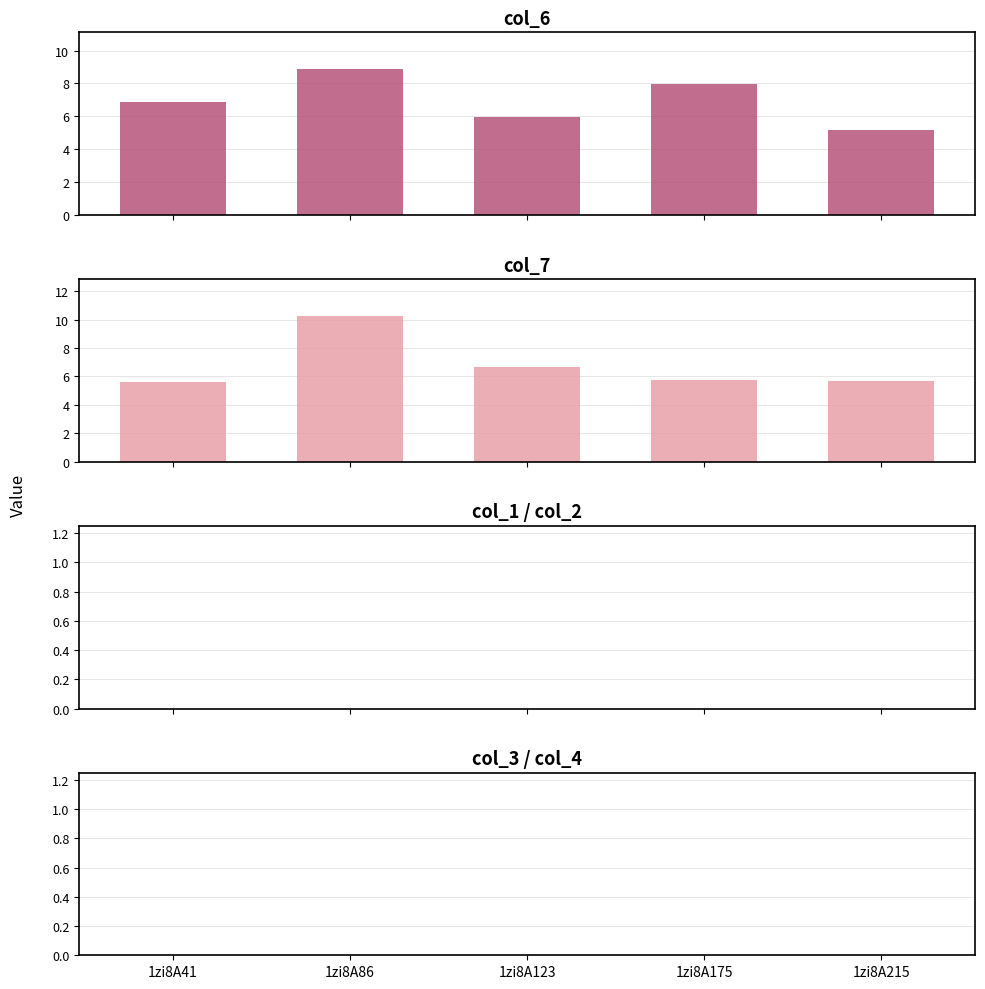

What is the average value of the col_7 series?

6.8